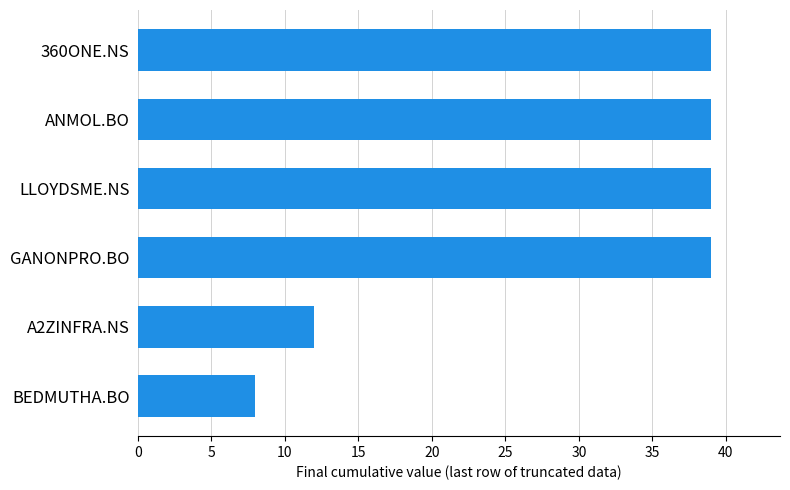

True or false: the data shows 8 at BEDMUTHA.BO.

True